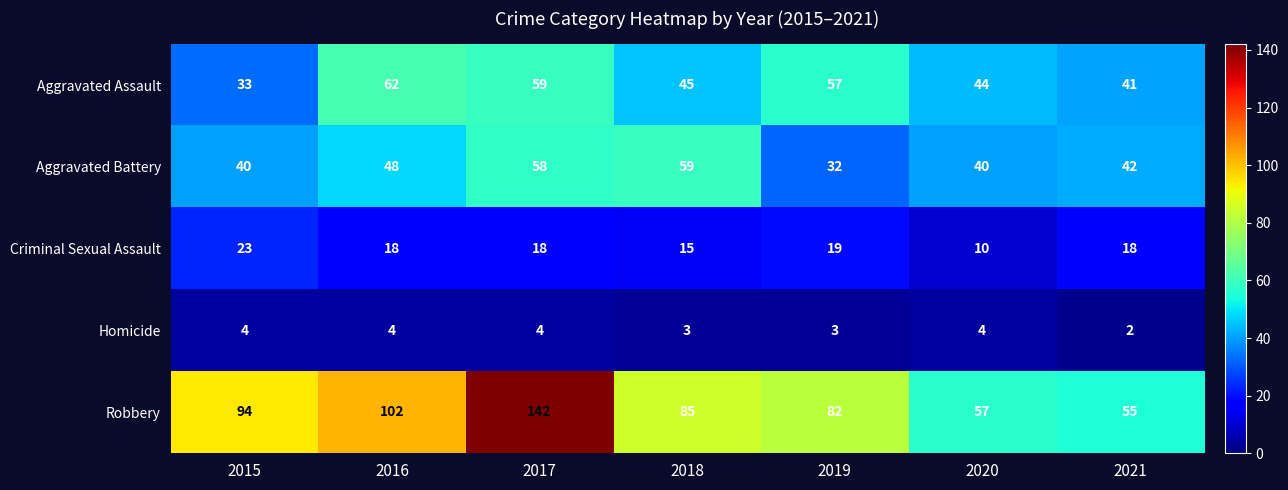

At how many categories does at least one series exceed 42?

7